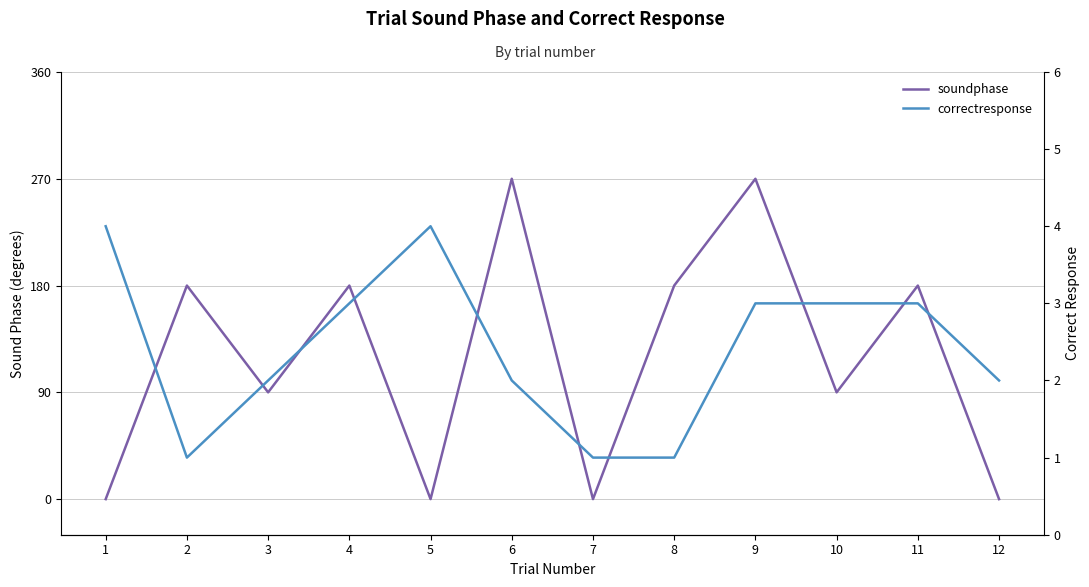

What is the average value of the soundphase series?

120